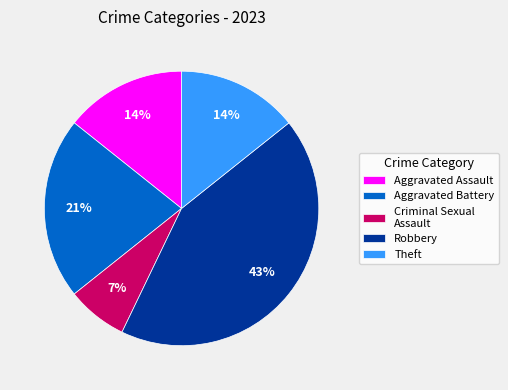

Approximately how many times larger is the value at Criminal Sexual Assault compared to Robbery?

0.2